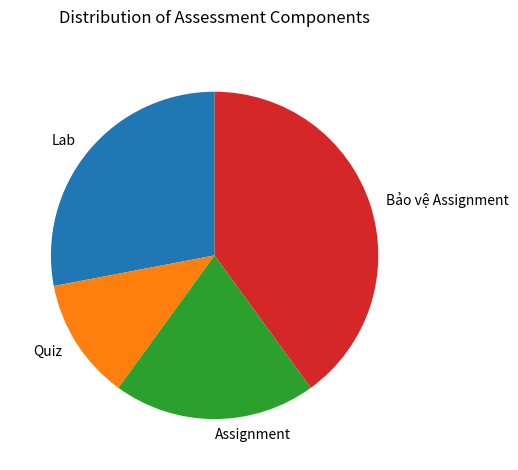

Is the sum of Quiz and Assignment greater than half?

No